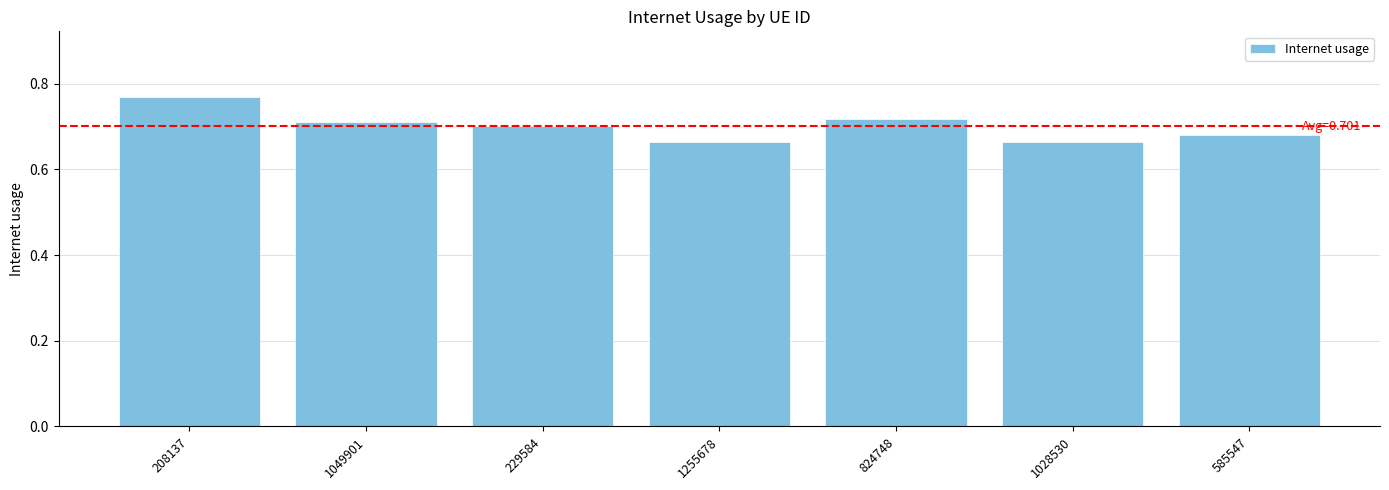

What is the sum of all values?

4.9